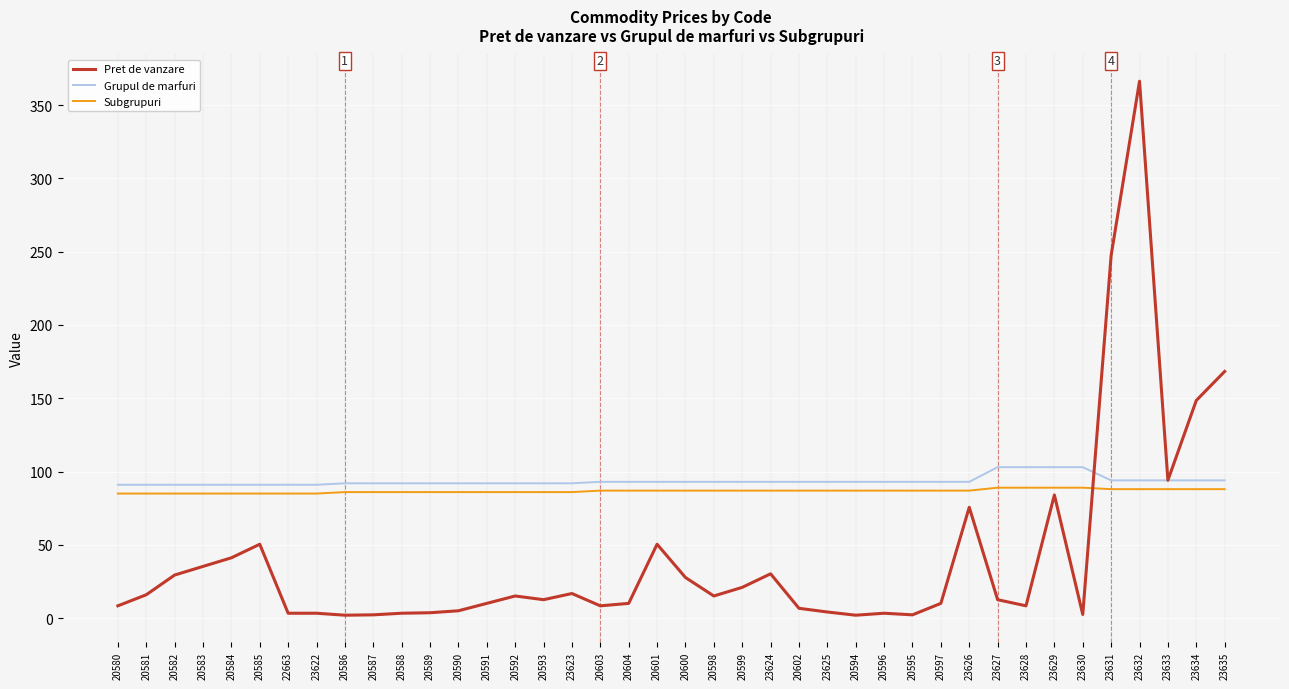

Between which two adjacent categories do Grupul de marfuri and Pret de vanzare first intersect?

23630 and 23631